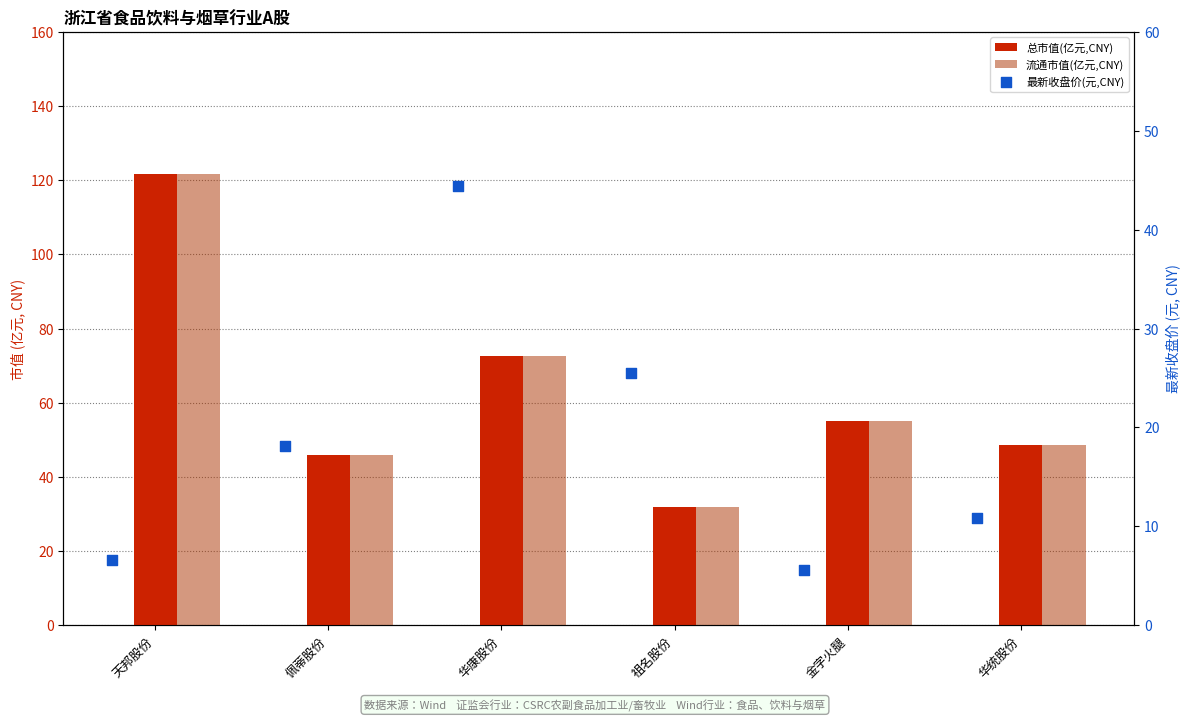

What is the total value across all series at 金字火腿?

115.8